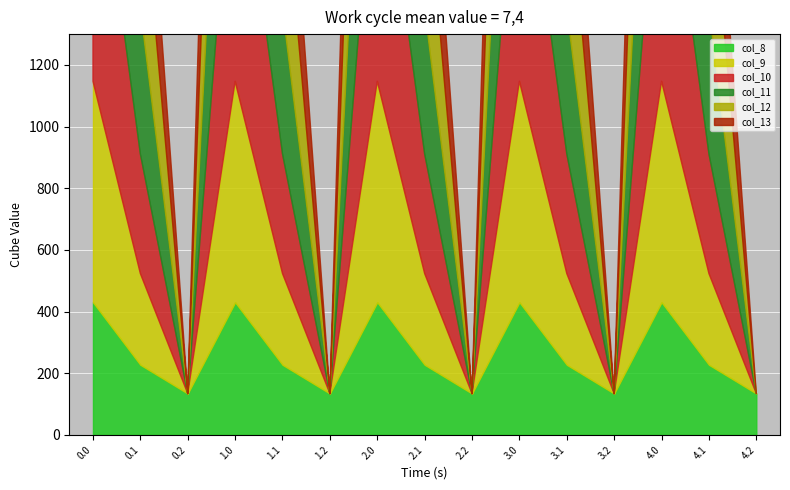

At how many categories does at least one series exceed 663?

5